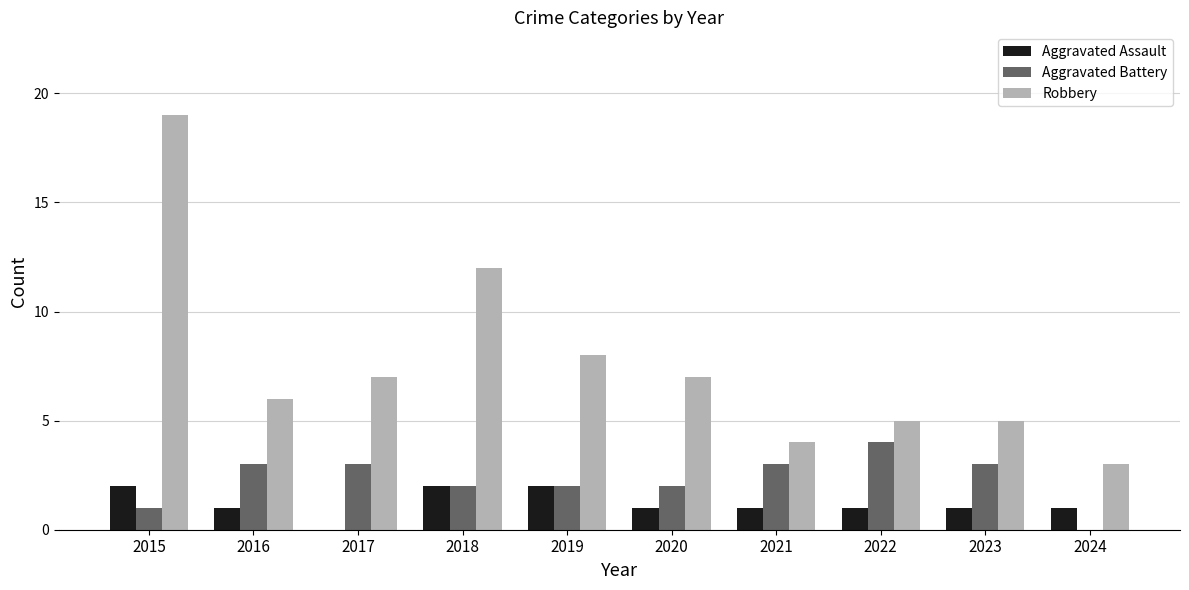

What is the average value of the Robbery series?

8